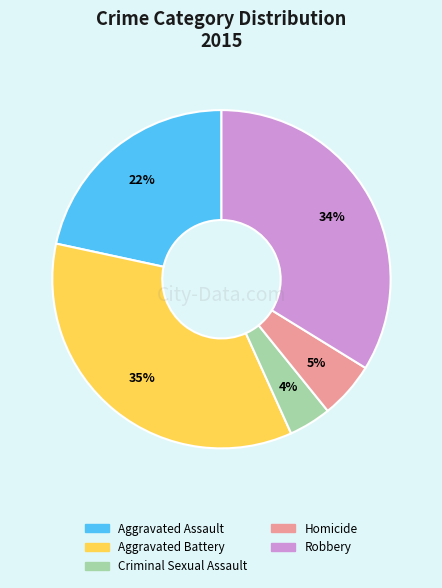

Do Aggravated Battery and Aggravated Assault together represent more than half of the pie?

Yes